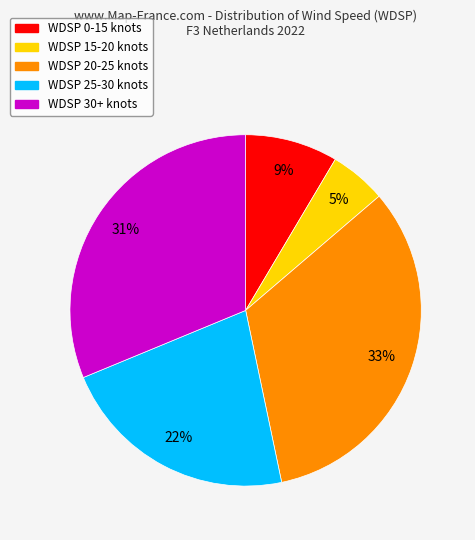

What percentage is the WDSP 0-15 slice, to the nearest percent?

9%